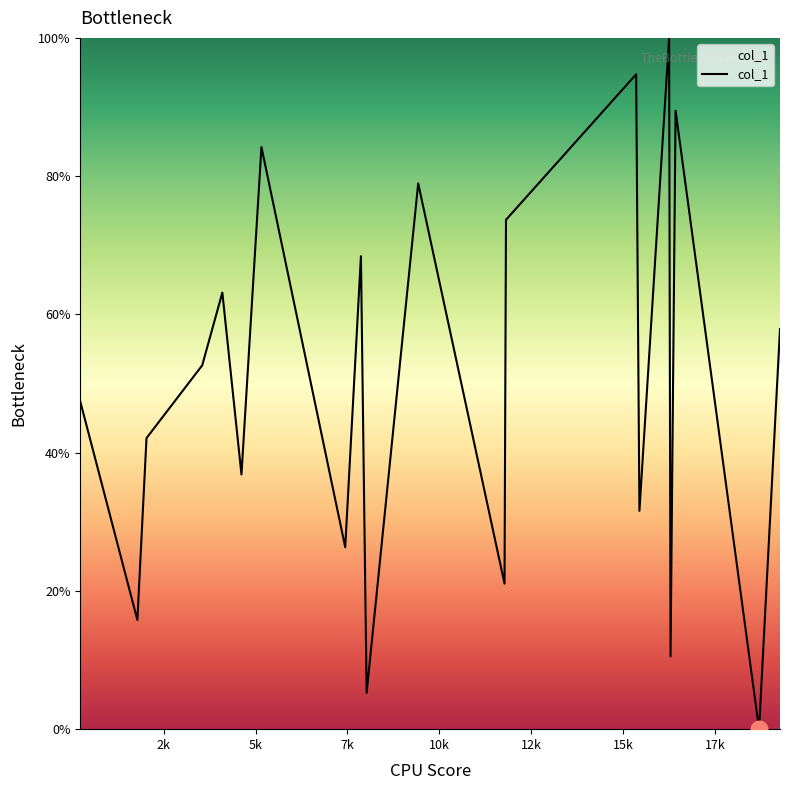

What is the greatest value displayed?

100.0